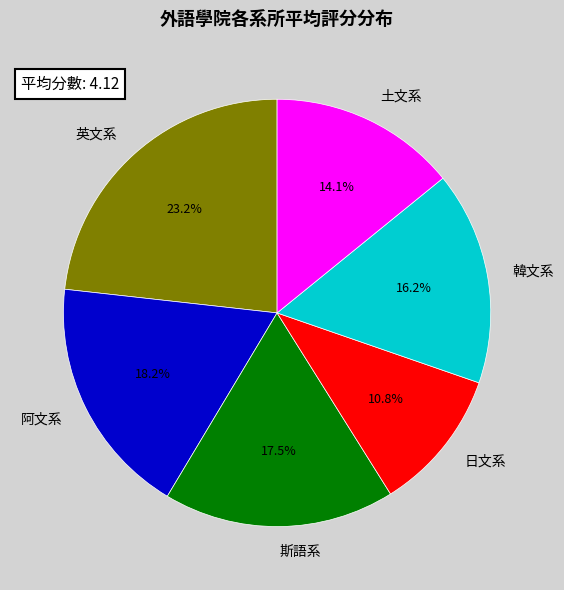

Rank the categories by value from highest to lowest.

英文系, 阿文系, 斯語系, 韓文系, 土文系, 日文系